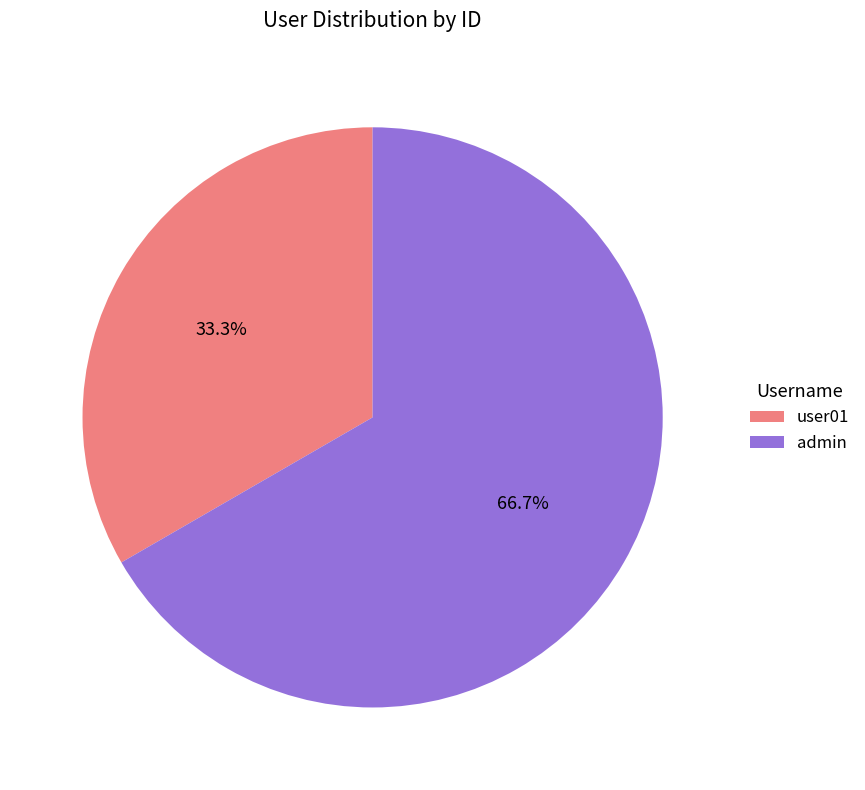

Combined, do admin and user01 account for over 50%?

Yes